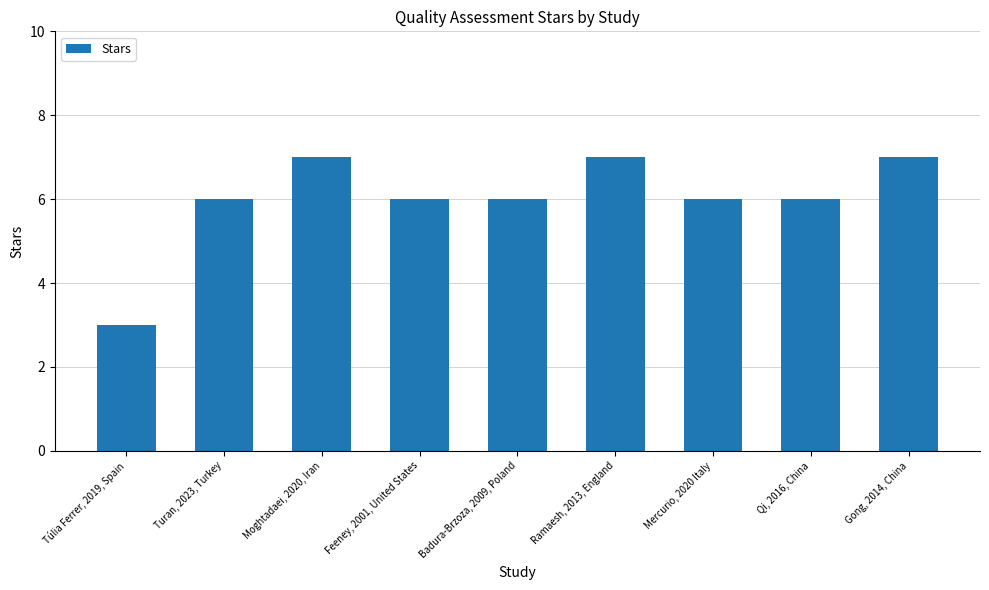

Reading left to right, list all the values displayed in this chart.

Túlia Ferrer, 2019, Spain=3	Turan, 2023, Turkey=6	Moghtadaei, 2020, Iran=7	Feeney, 2001, United States=6	Badura-Brzoza, 2009, Poland=6	Ramaesh, 2013, England=7	Mercurio, 2020 Italy=6	Qi, 2016, China=6	Gong, 2014, China=7